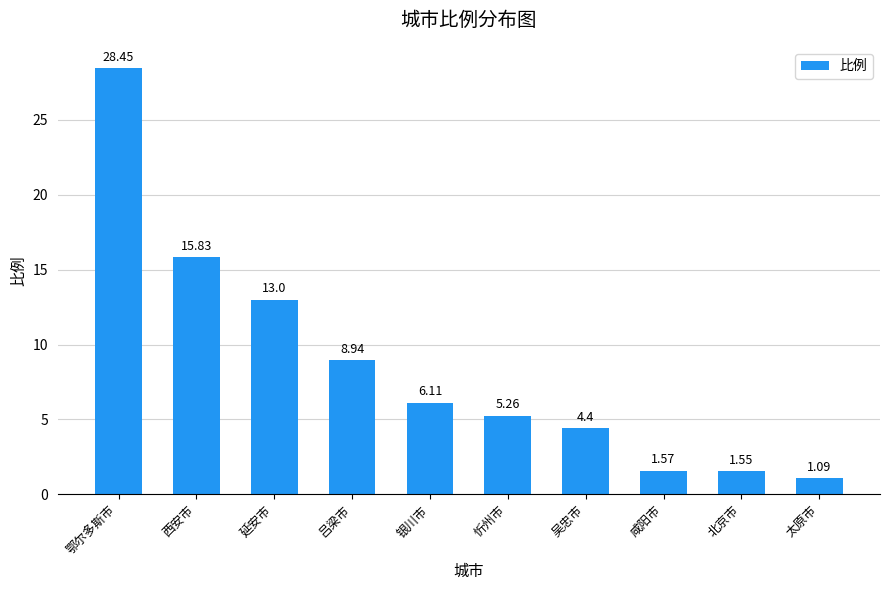

What is the difference between the maximum and second lowest values?

26.9